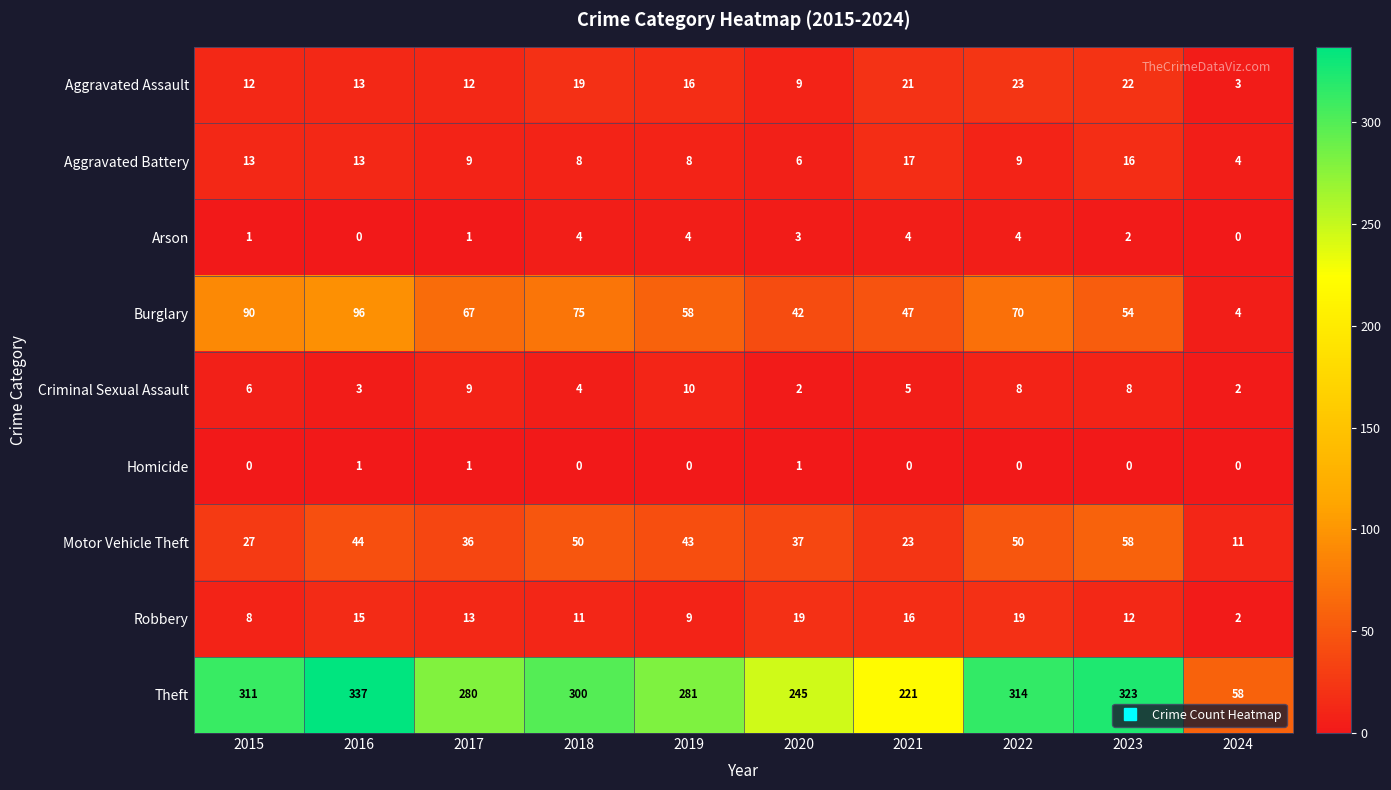

How many data points does each series have?

10